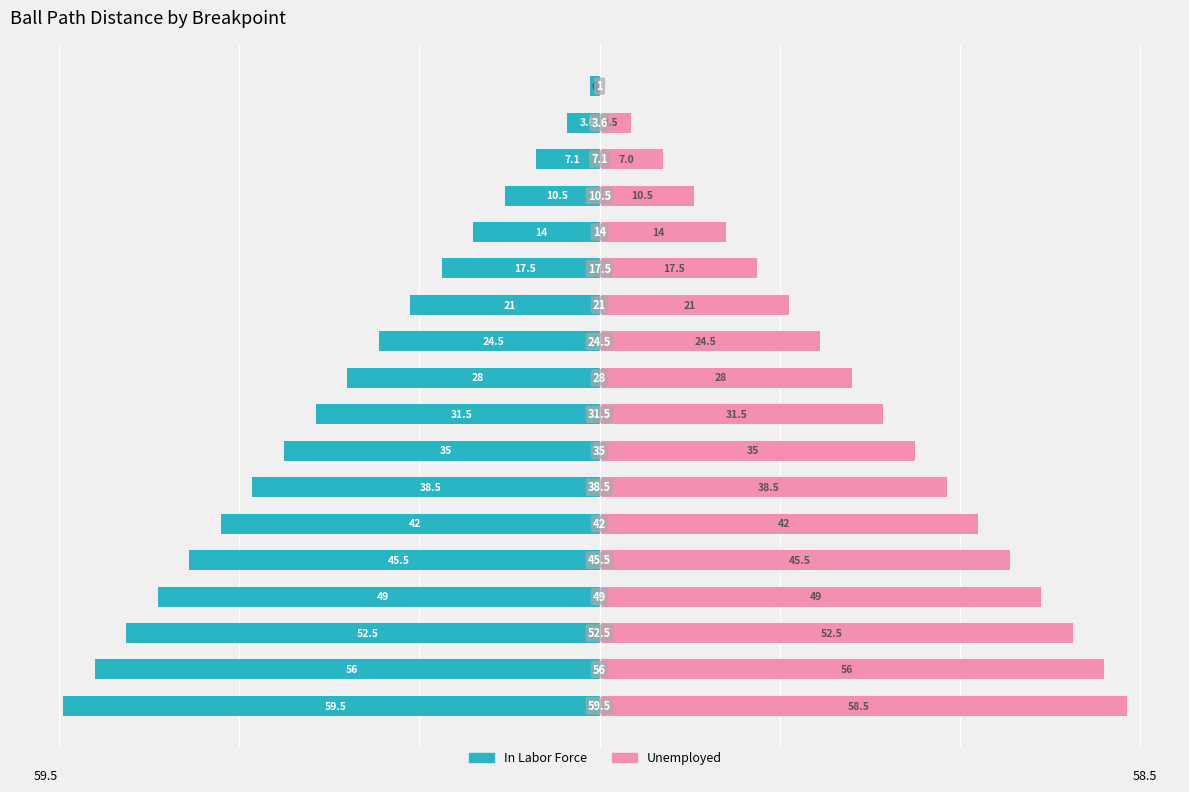

True or false: In Labor Force has a value of -6.3 at 16.

False